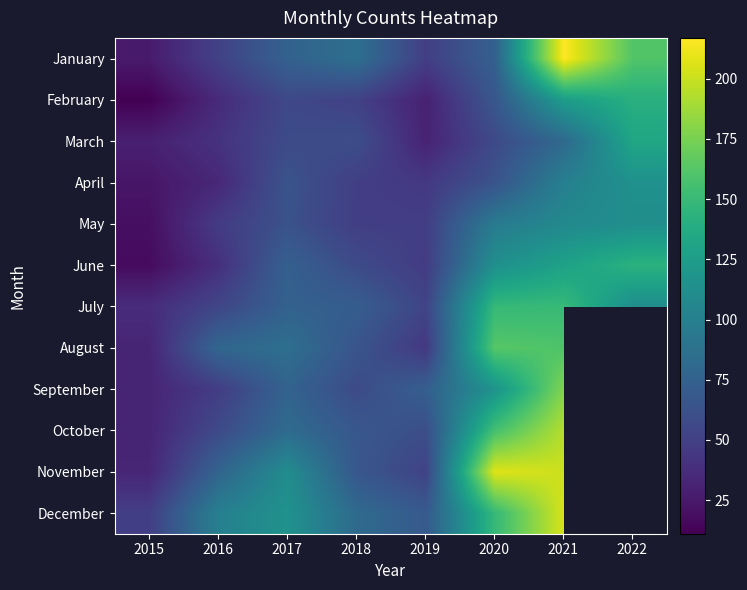

At how many categories does at least one series exceed 173?

2